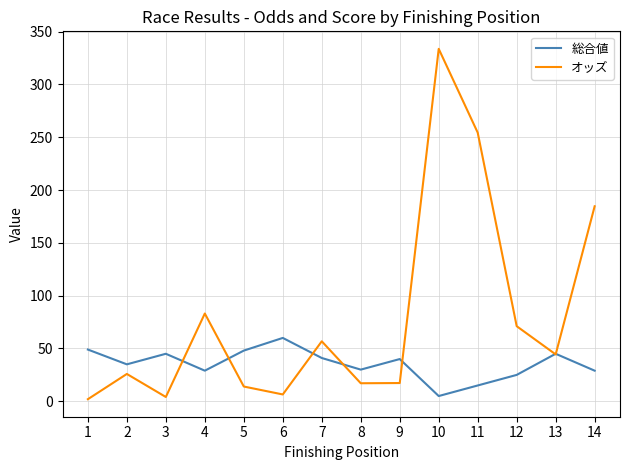

Is it true that オッズ equals 17.1 at 8?

True